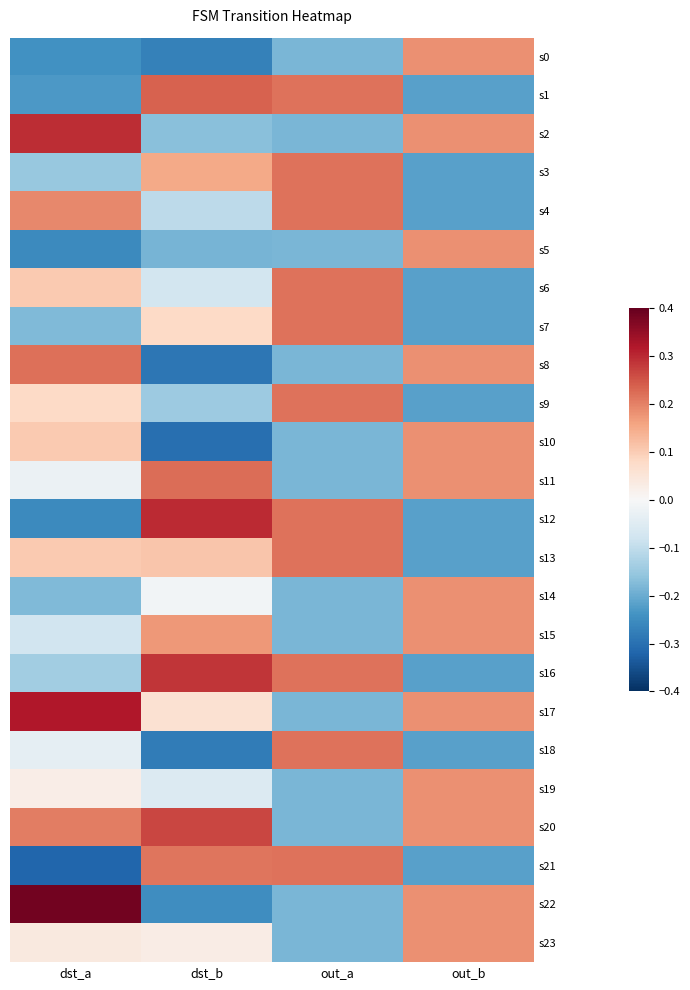

Reading left to right, transcribe all the data shown in this chart.

s0: dst_a=-0.2	dst_b=-0.3	out_a=-0.2	out_b=0.2
s1: dst_a=-0.2	dst_b=0.2	out_a=0.2	out_b=-0.2
s2: dst_a=0.3	dst_b=-0.2	out_a=-0.2	out_b=0.2
s3: dst_a=-0.2	dst_b=0.2	out_a=0.2	out_b=-0.2
s4: dst_a=0.2	dst_b=-0.1	out_a=0.2	out_b=-0.2
s5: dst_a=-0.3	dst_b=-0.2	out_a=-0.2	out_b=0.2
s6: dst_a=0.1	dst_b=-0.1	out_a=0.2	out_b=-0.2
s7: dst_a=-0.2	dst_b=0.1	out_a=0.2	out_b=-0.2
s8: dst_a=0.2	dst_b=-0.3	out_a=-0.2	out_b=0.2
s9: dst_a=0.1	dst_b=-0.1	out_a=0.2	out_b=-0.2
s10: dst_a=0.1	dst_b=-0.3	out_a=-0.2	out_b=0.2
s11: dst_a=-0.0	dst_b=0.2	out_a=-0.2	out_b=0.2
s12: dst_a=-0.3	dst_b=0.3	out_a=0.2	out_b=-0.2
s13: dst_a=0.1	dst_b=0.1	out_a=0.2	out_b=-0.2
s14: dst_a=-0.2	dst_b=-0.0	out_a=-0.2	out_b=0.2
s15: dst_a=-0.1	dst_b=0.2	out_a=-0.2	out_b=0.2
s16: dst_a=-0.1	dst_b=0.3	out_a=0.2	out_b=-0.2
s17: dst_a=0.3	dst_b=0.1	out_a=-0.2	out_b=0.2
s18: dst_a=-0.0	dst_b=-0.3	out_a=0.2	out_b=-0.2
s19: dst_a=0.0	dst_b=-0.1	out_a=-0.2	out_b=0.2
s20: dst_a=0.2	dst_b=0.3	out_a=-0.2	out_b=0.2
s21: dst_a=-0.3	dst_b=0.2	out_a=0.2	out_b=-0.2
s22: dst_a=0.4	dst_b=-0.2	out_a=-0.2	out_b=0.2
s23: dst_a=0.0	dst_b=0.0	out_a=-0.2	out_b=0.2